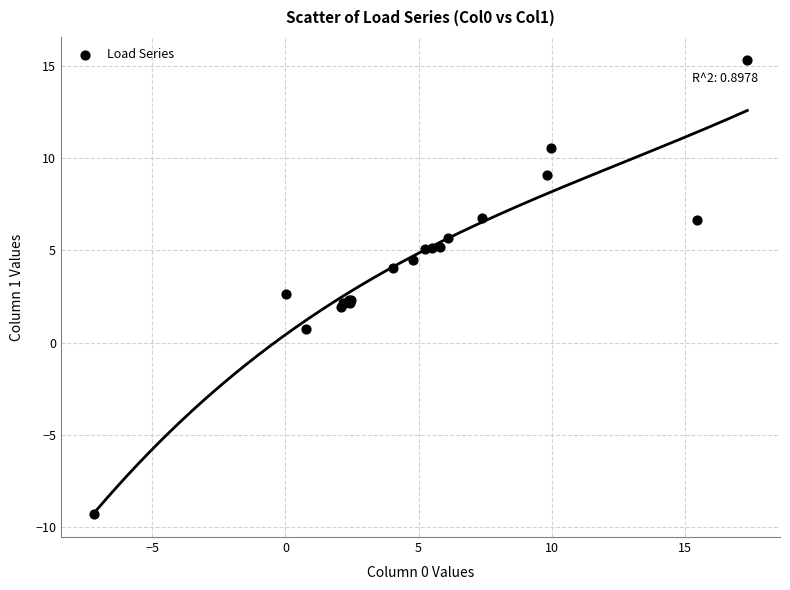

What Y value in the scatter plot is closest to 3?

2.7